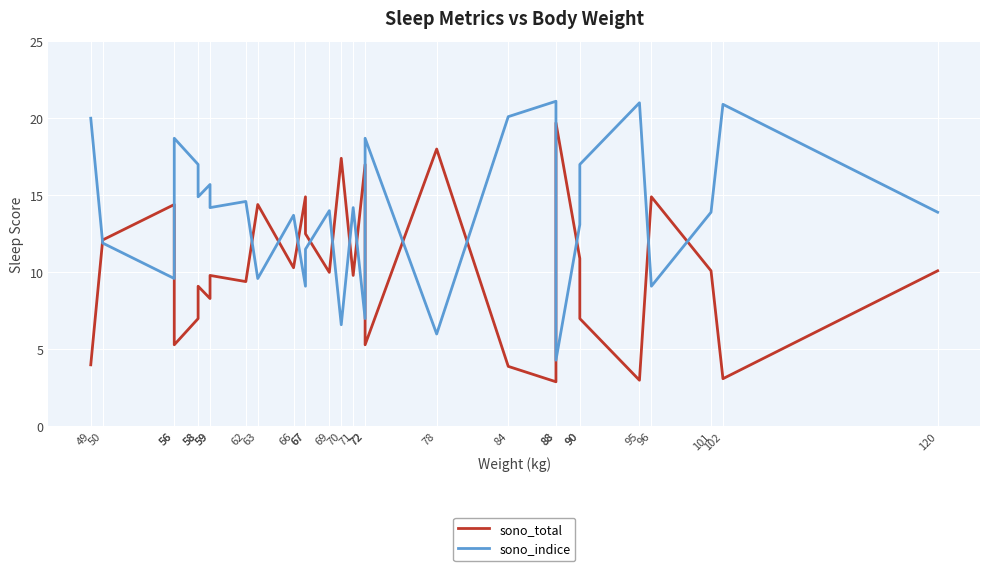

Rank the series by their average value, from lowest to highest.

sono_total, sono_indice